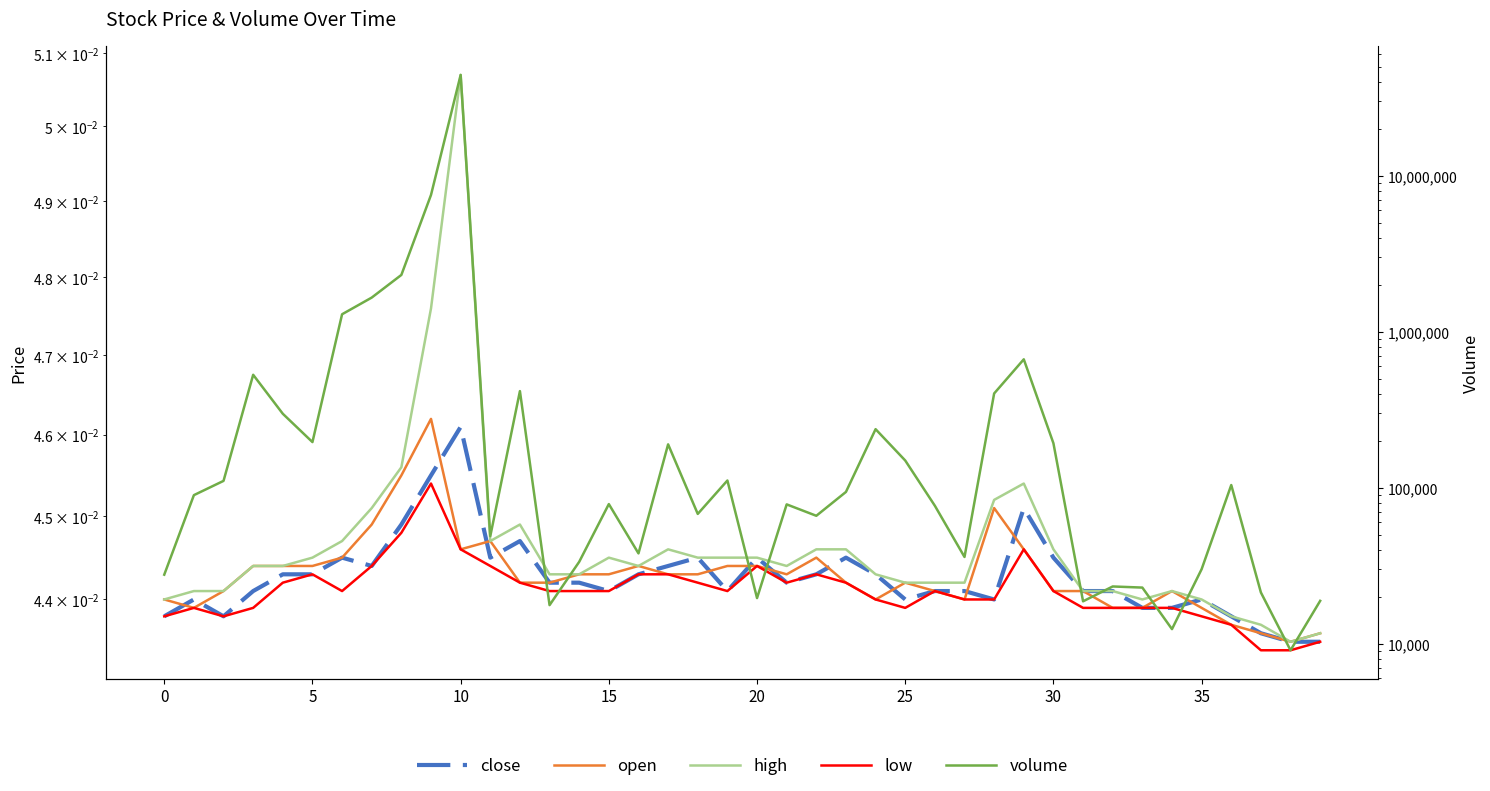

The value of volume at 14 is 44335.6. True or false?

False